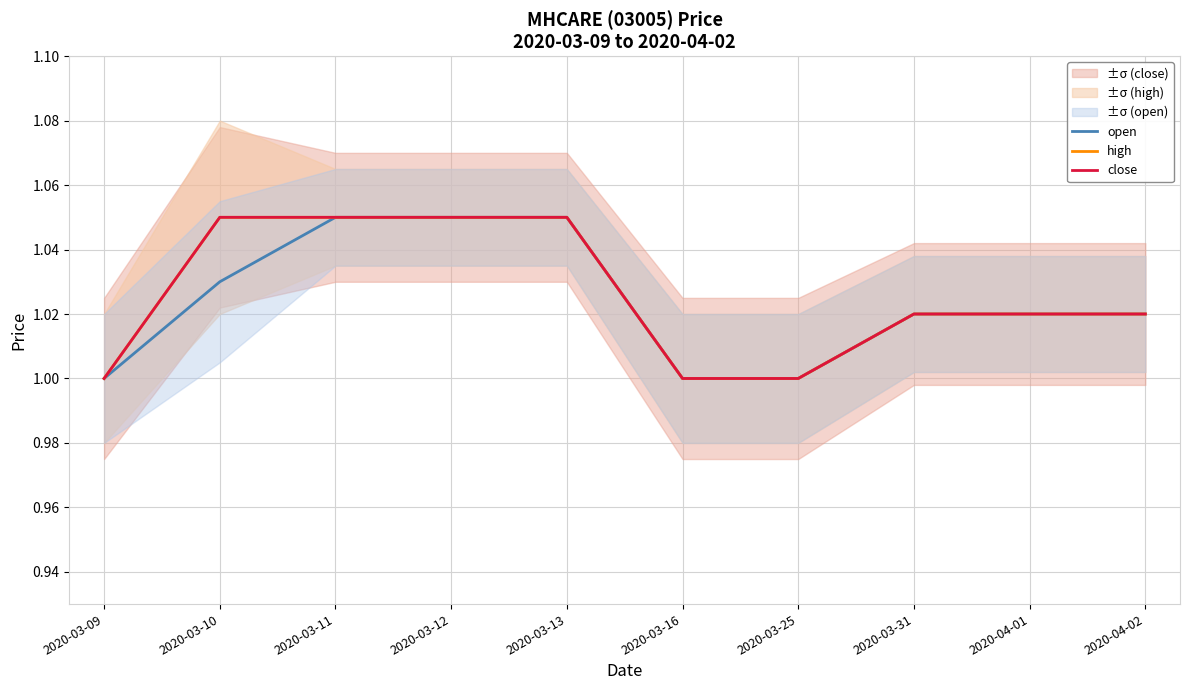

At which label is close closest to 1?

2020-03-09